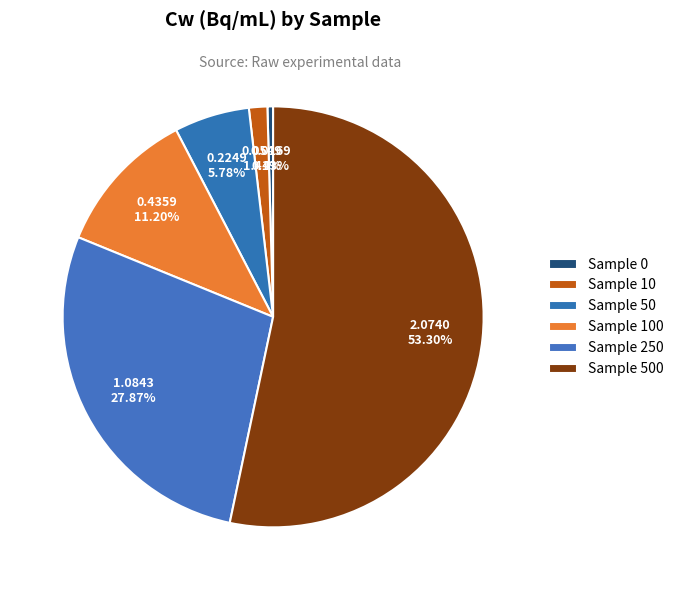

How many slices are in this pie chart?

6